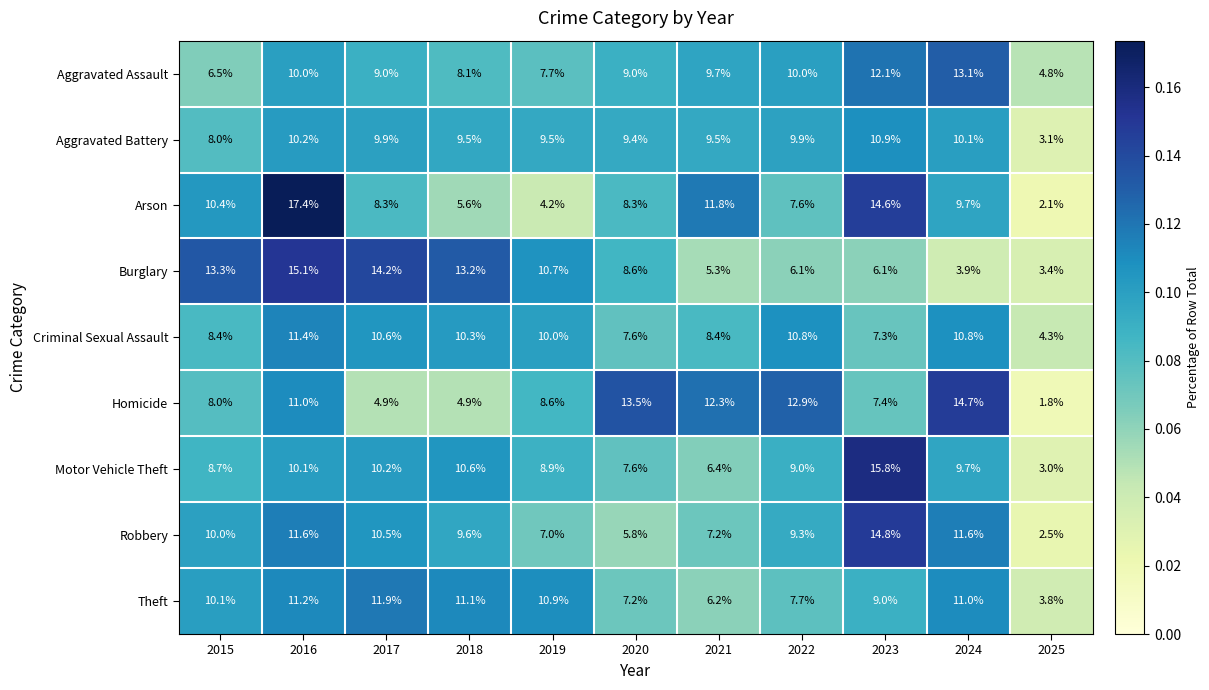

Which category has the lowest value across all series?

2025